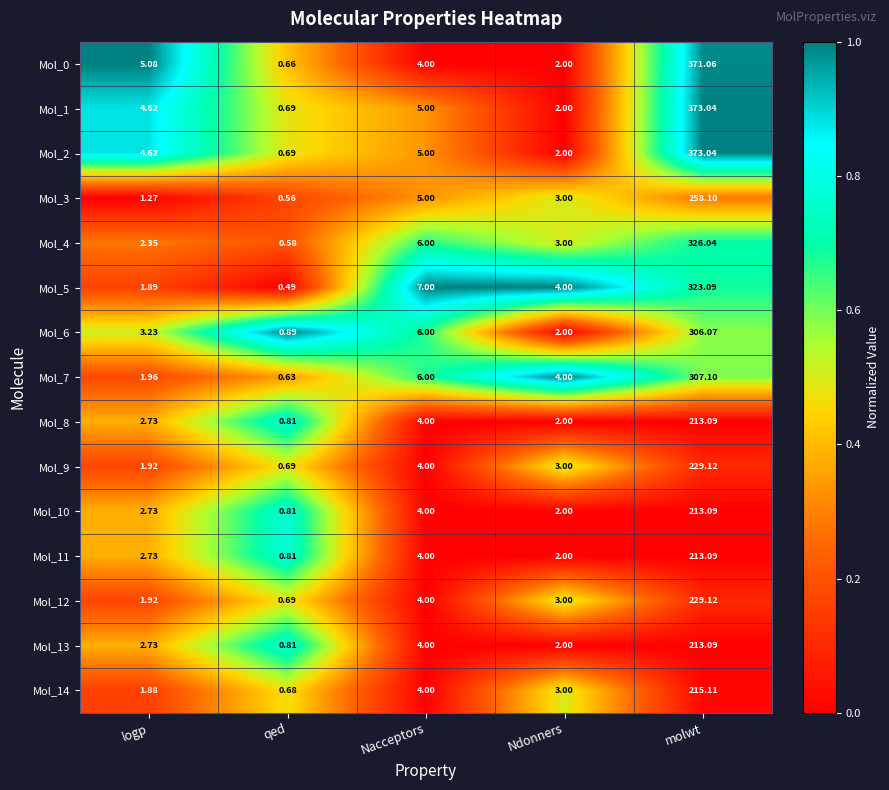

Where is Mol_9 nearest to the value 114?

Nacceptors